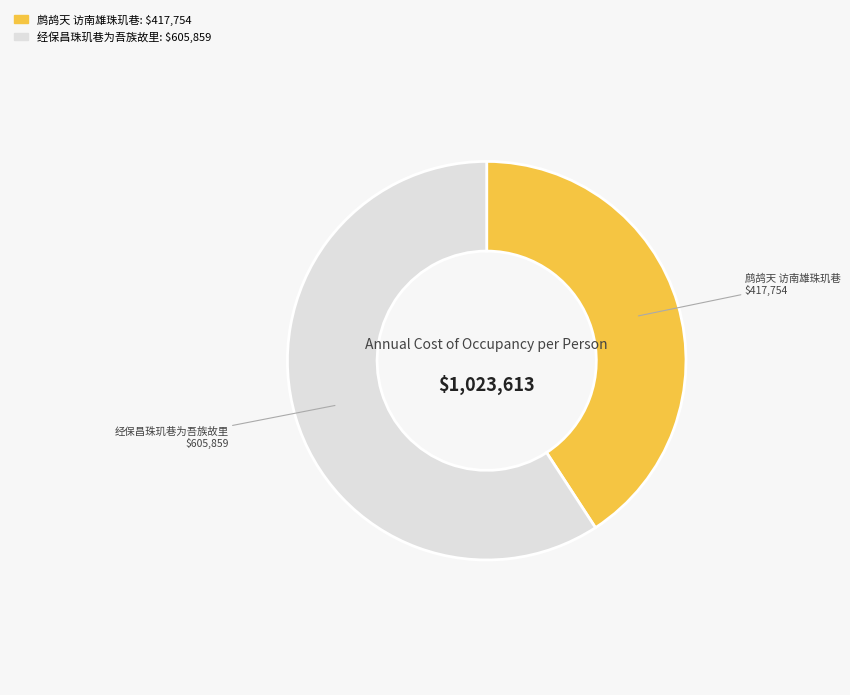

What is the ratio of the value at 鹧鸪天 访南雄珠玑巷 to the value at 经保昌珠玑巷为吾族故里?

0.7